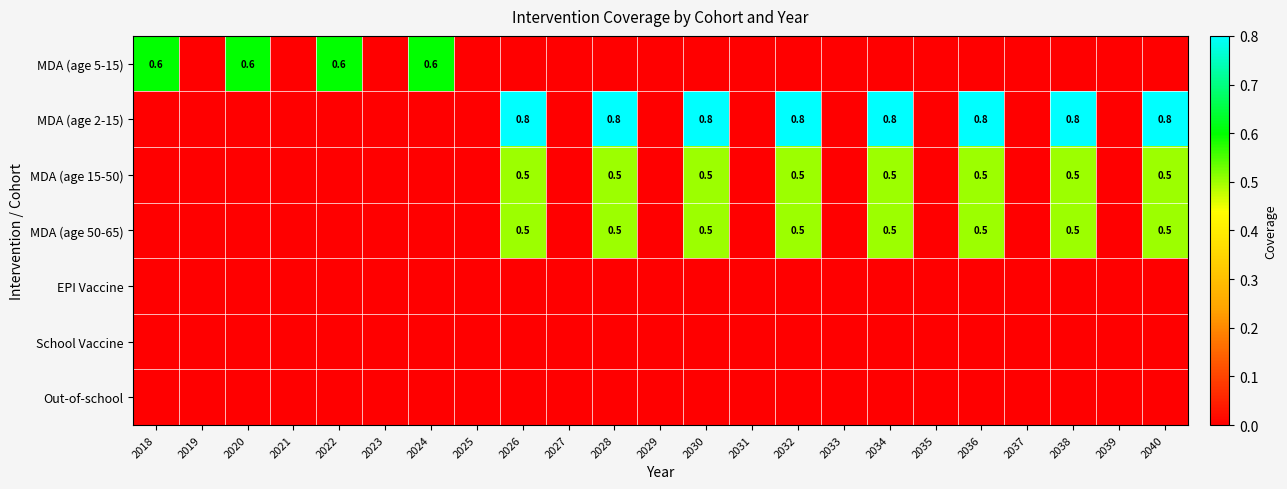

The MDA (age 5-15) series shows 0.6 at 2022. True or false?

True